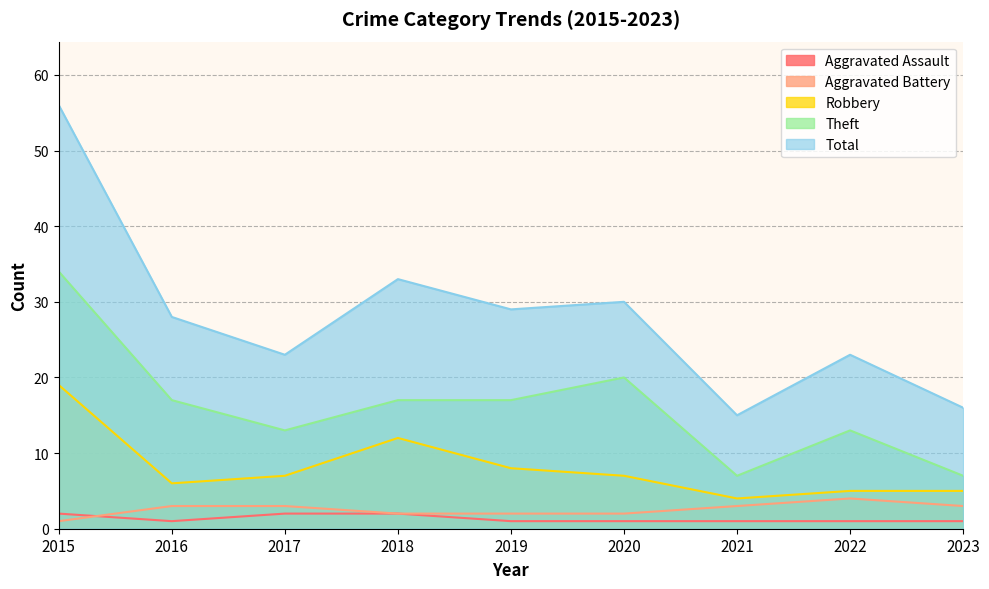

Reading left to right, list all the values displayed in this chart.

Aggravated Assault: 2	1	2	2	1	1	1	1	1
Aggravated Battery: 1	3	3	2	2	2	3	4	3
Robbery: 19	6	7	12	8	7	4	5	5
Theft: 34	17	13	17	17	20	7	13	7
Total: 56	28	23	33	29	30	15	23	16